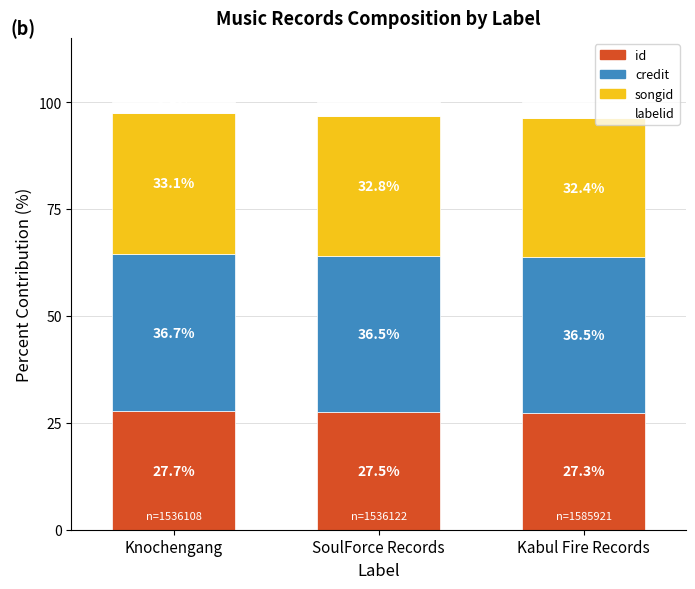

Which category has the lowest value in the id series?

Kabul Fire Records